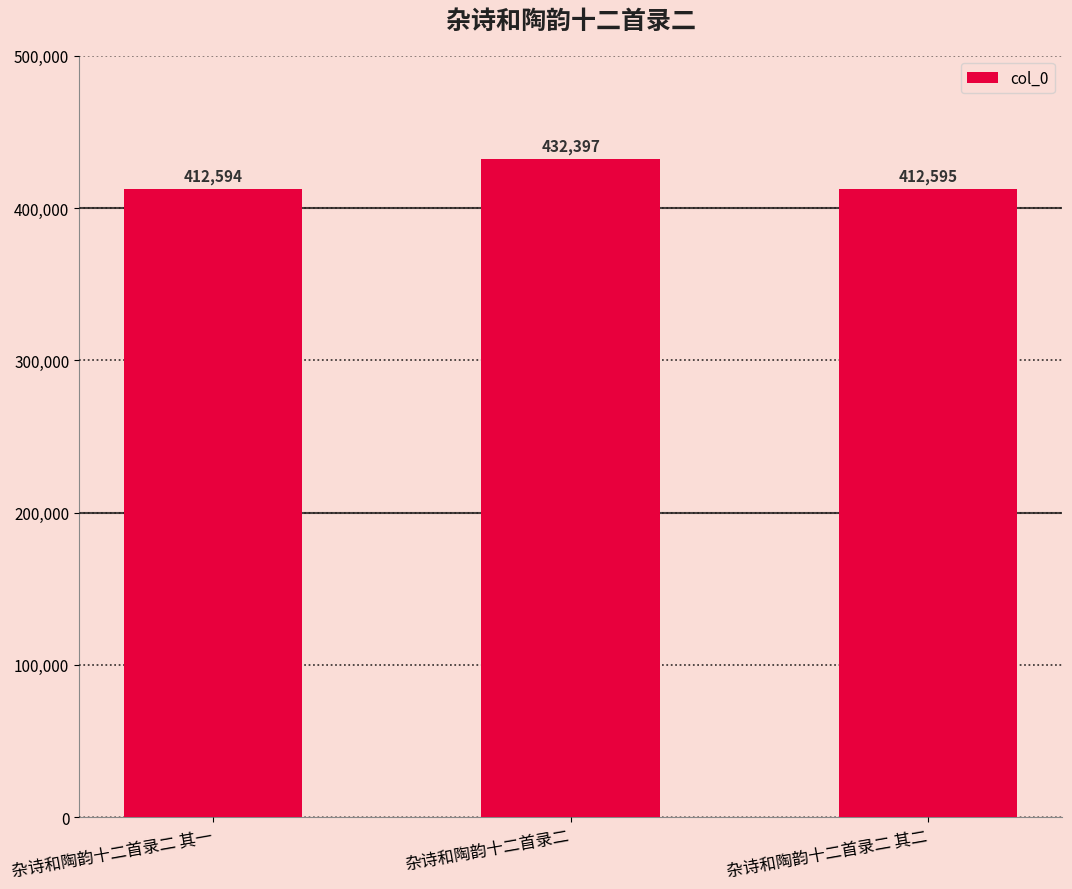

What is the change in value from 杂诗和陶韵十二首录二 其一 to 杂诗和陶韵十二首录二 其二?

+1